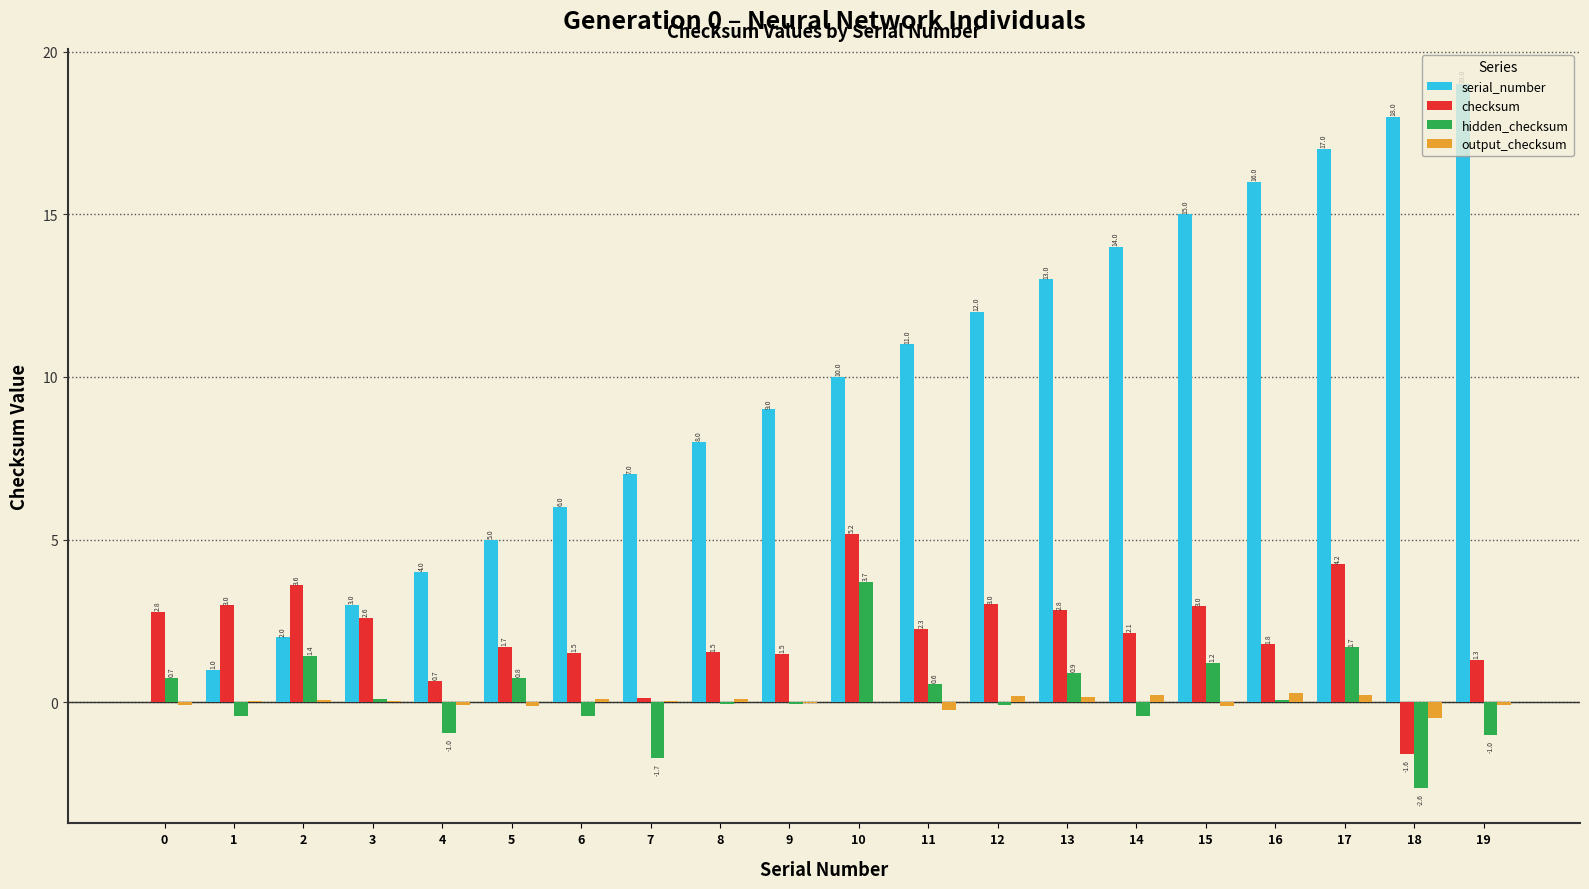

True or false: checksum has a value of 1.5 at 9.

True